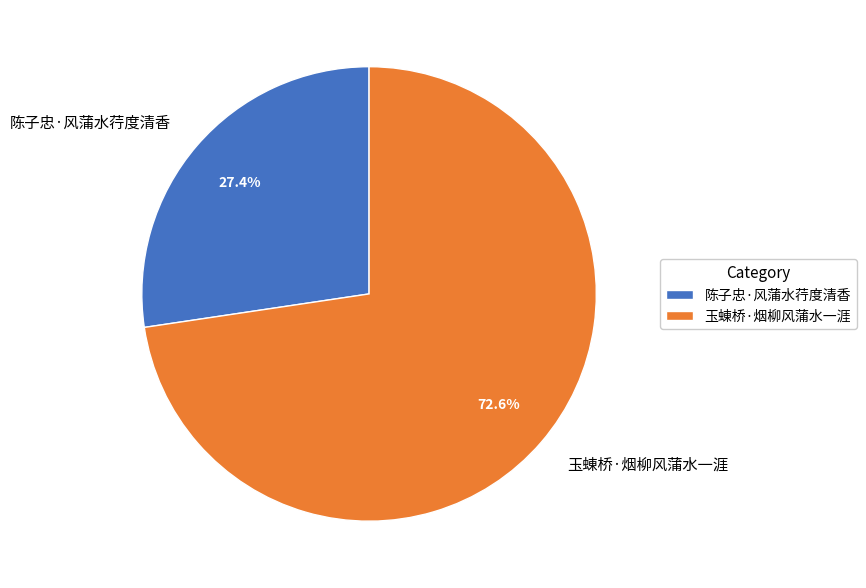

What percentage is the 玉蝀桥·烟柳风蒲水一涯 slice, to the nearest percent?

73%